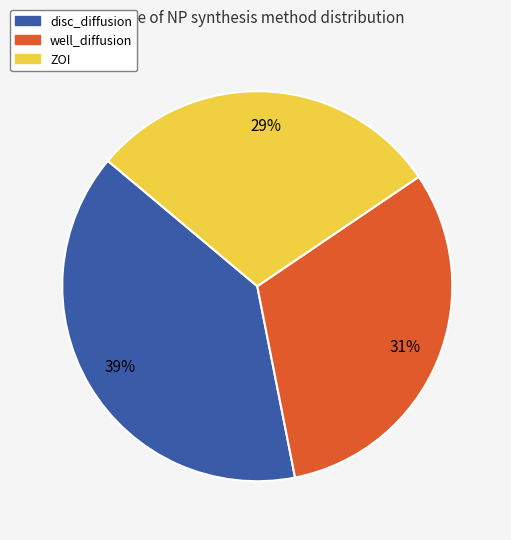

The well_diffusion slice represents 46% of the pie. True or false?

False